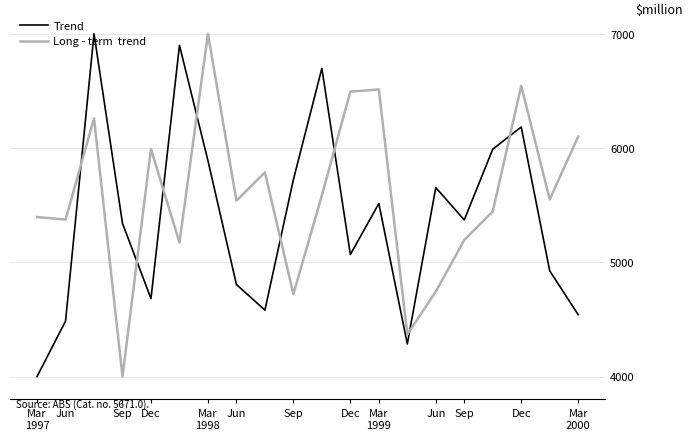

How many lines are shown in the chart?

2